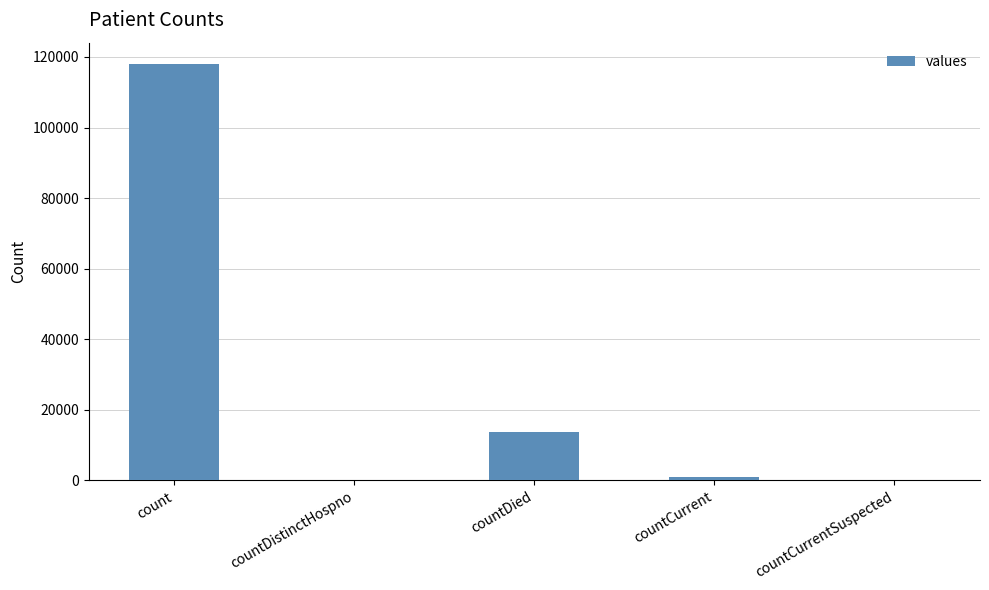

What is the sum of all values?

132718